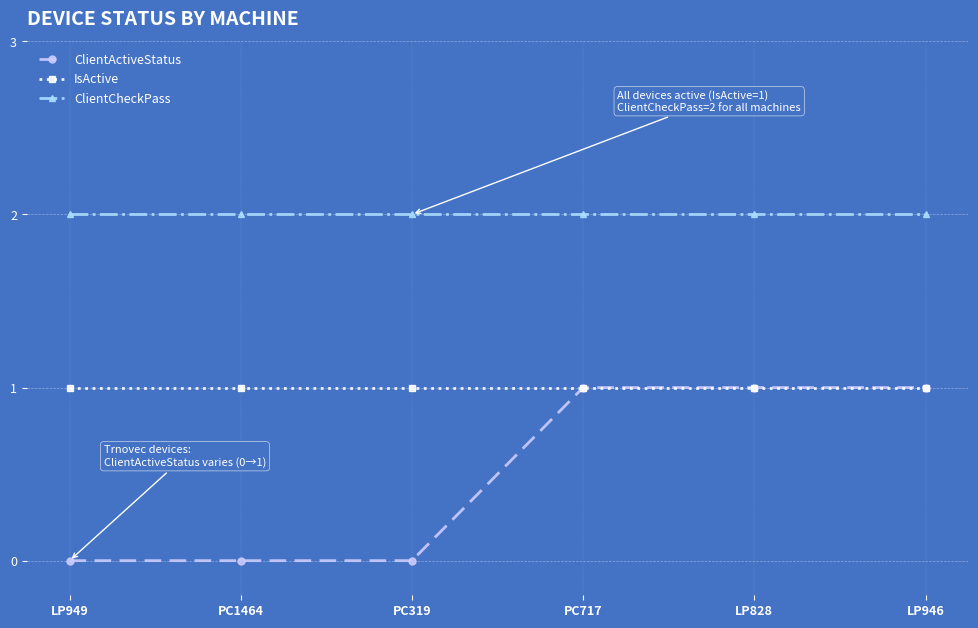

How many distinct data groups are displayed?

3